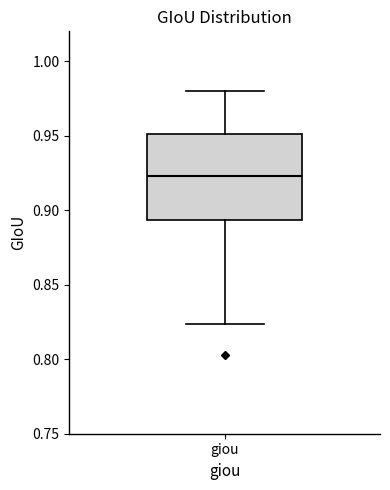

Transcribe this box plot: give where the median line is, the range the box spans, and where the two whiskers end, as read against the y-axis. The values are not printed on the chart, so give them approximately, as read against the axis.

median 0.925, box 0.895 to 0.950, whiskers 0.825 to 0.980